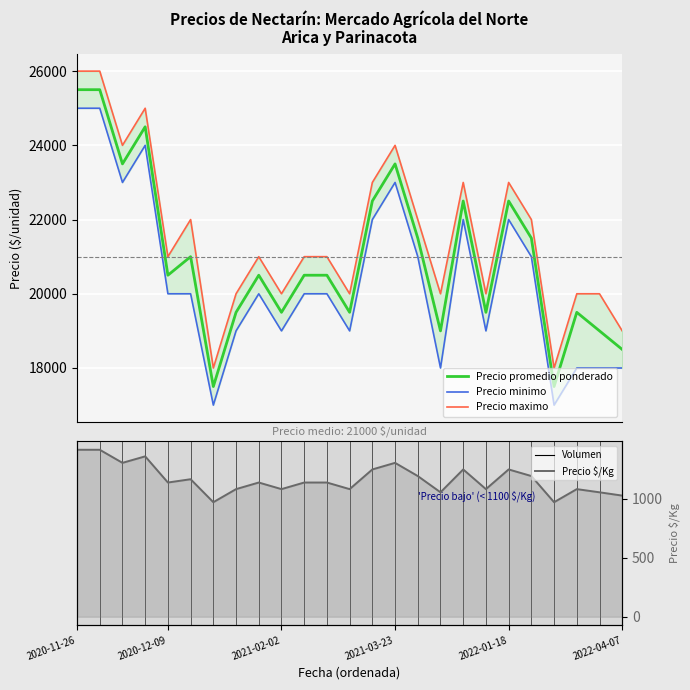

Is this an area chart (filled region under the line)?

No